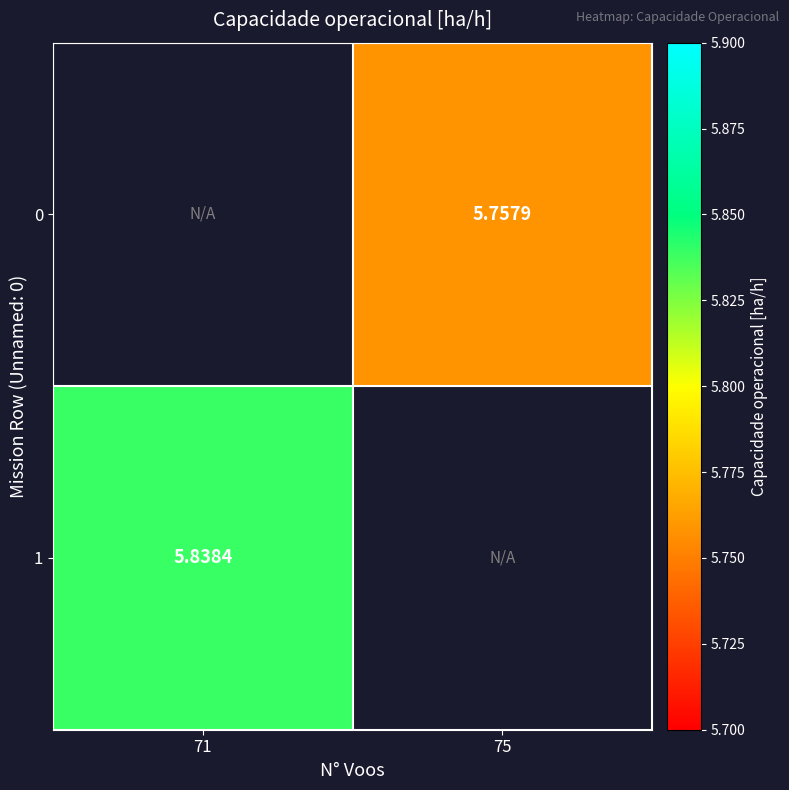

Which label corresponds to the smallest value in the chart?

75